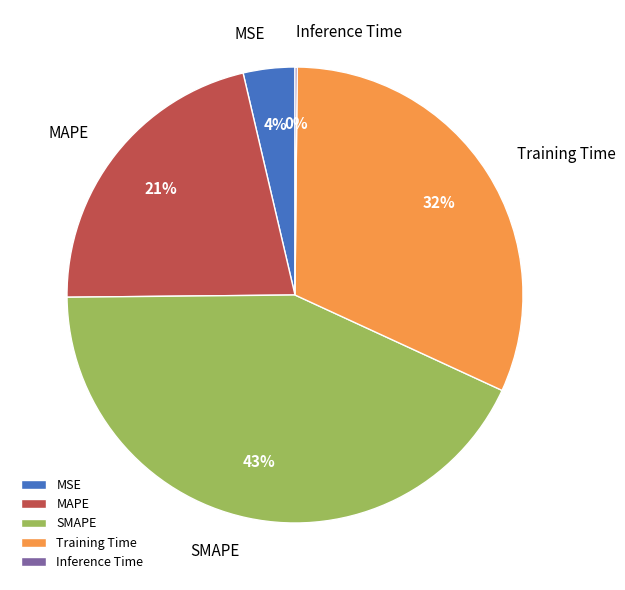

Is the sum of MSE and MAPE greater than half?

No